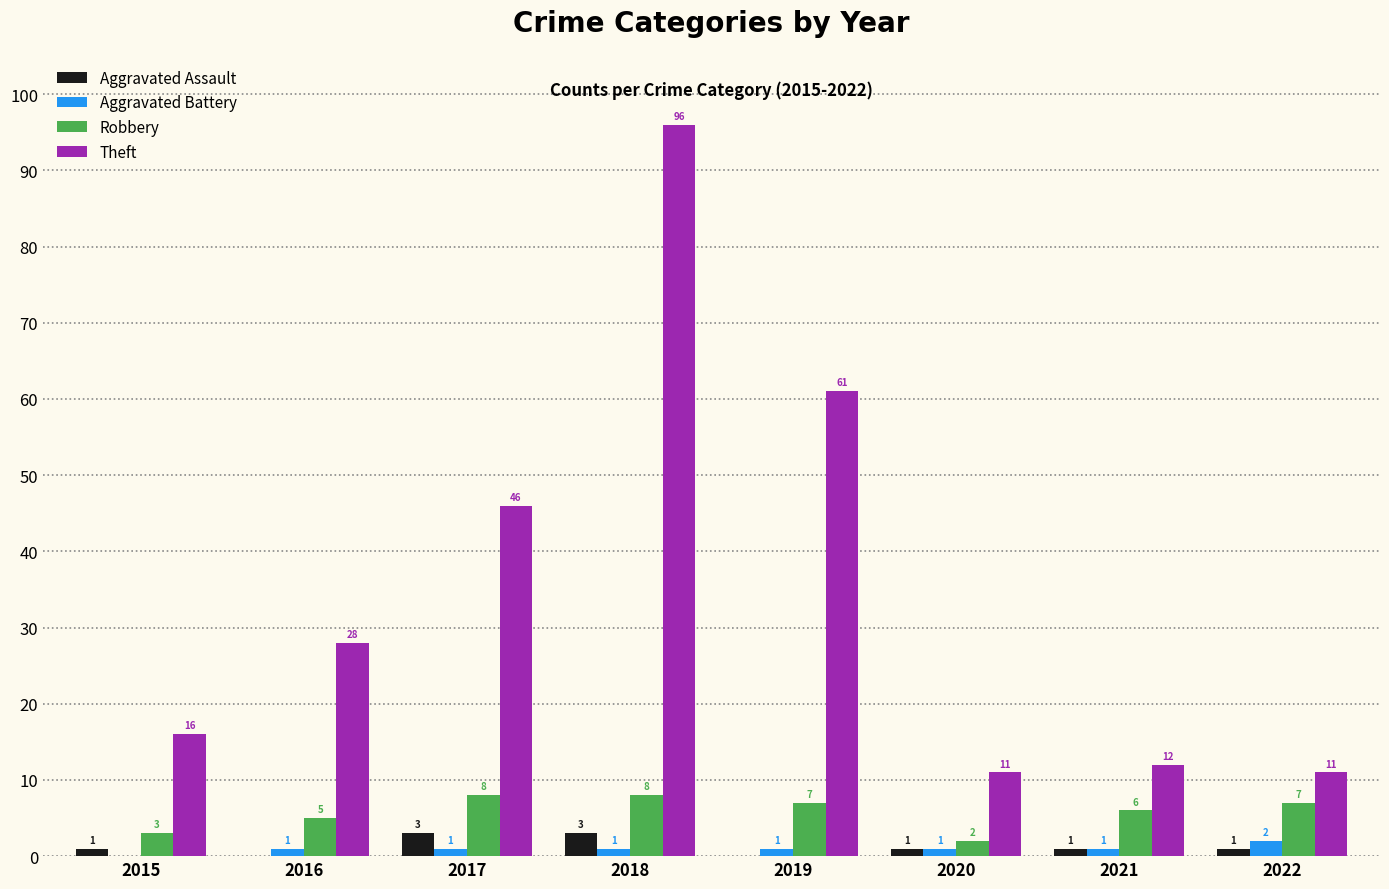

Which series has the largest total across all categories?

Theft